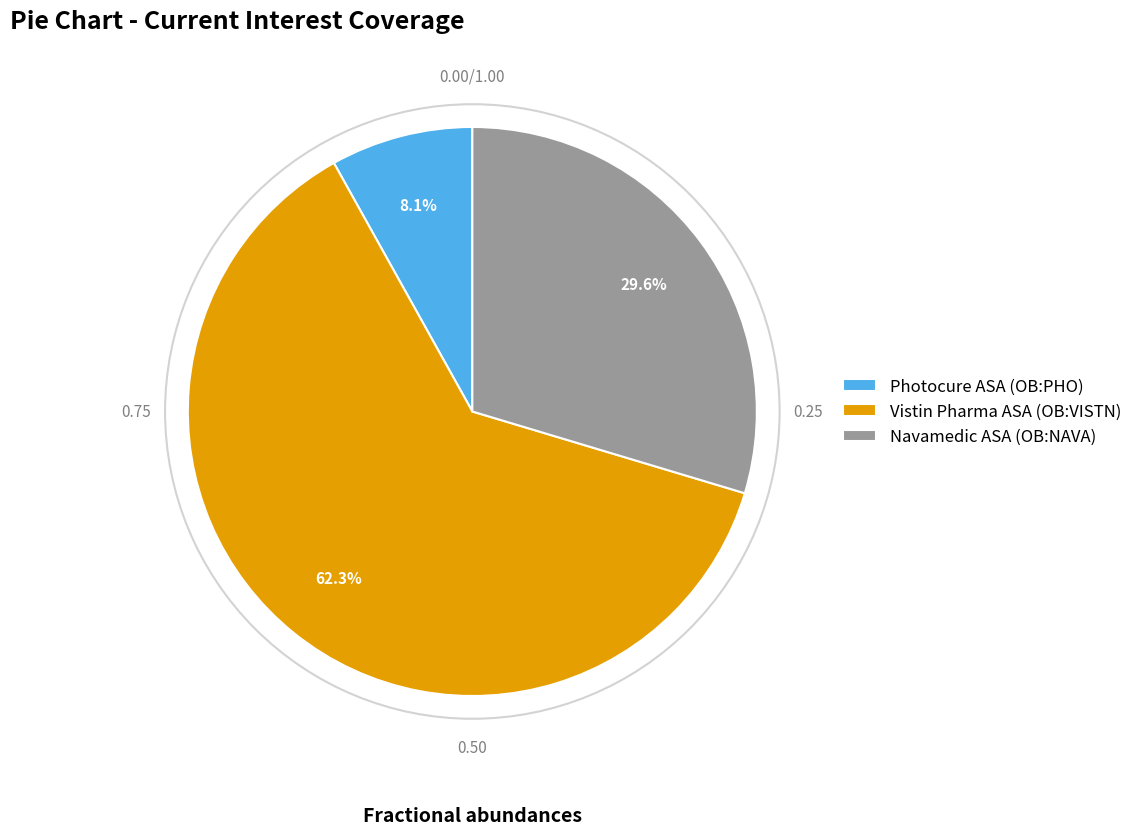

Rank the categories by value from lowest to highest.

Photocure ASA (OB:PHO), Navamedic ASA (OB:NAVA), Vistin Pharma ASA (OB:VISTN)